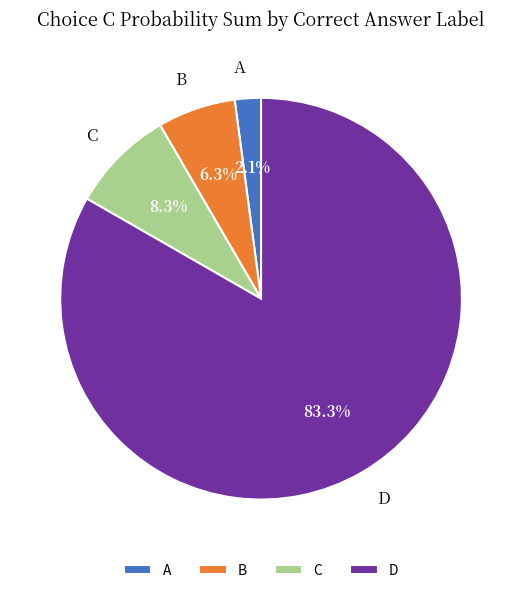

Which has a higher value, A or C?

C